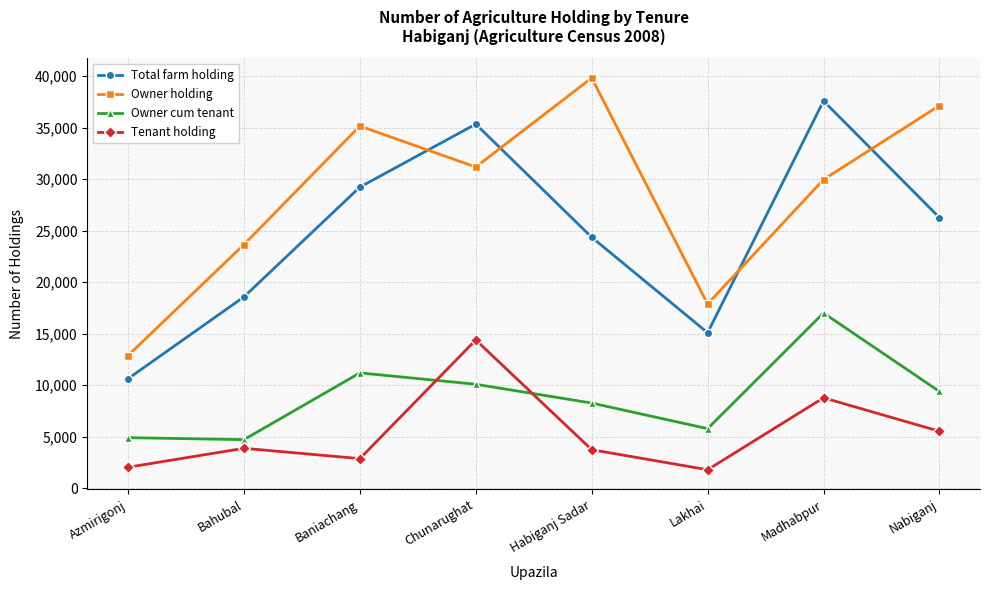

Rank the series by their average value, from lowest to highest.

Tenant holding, Owner cum tenant, Total farm holding, Owner holding